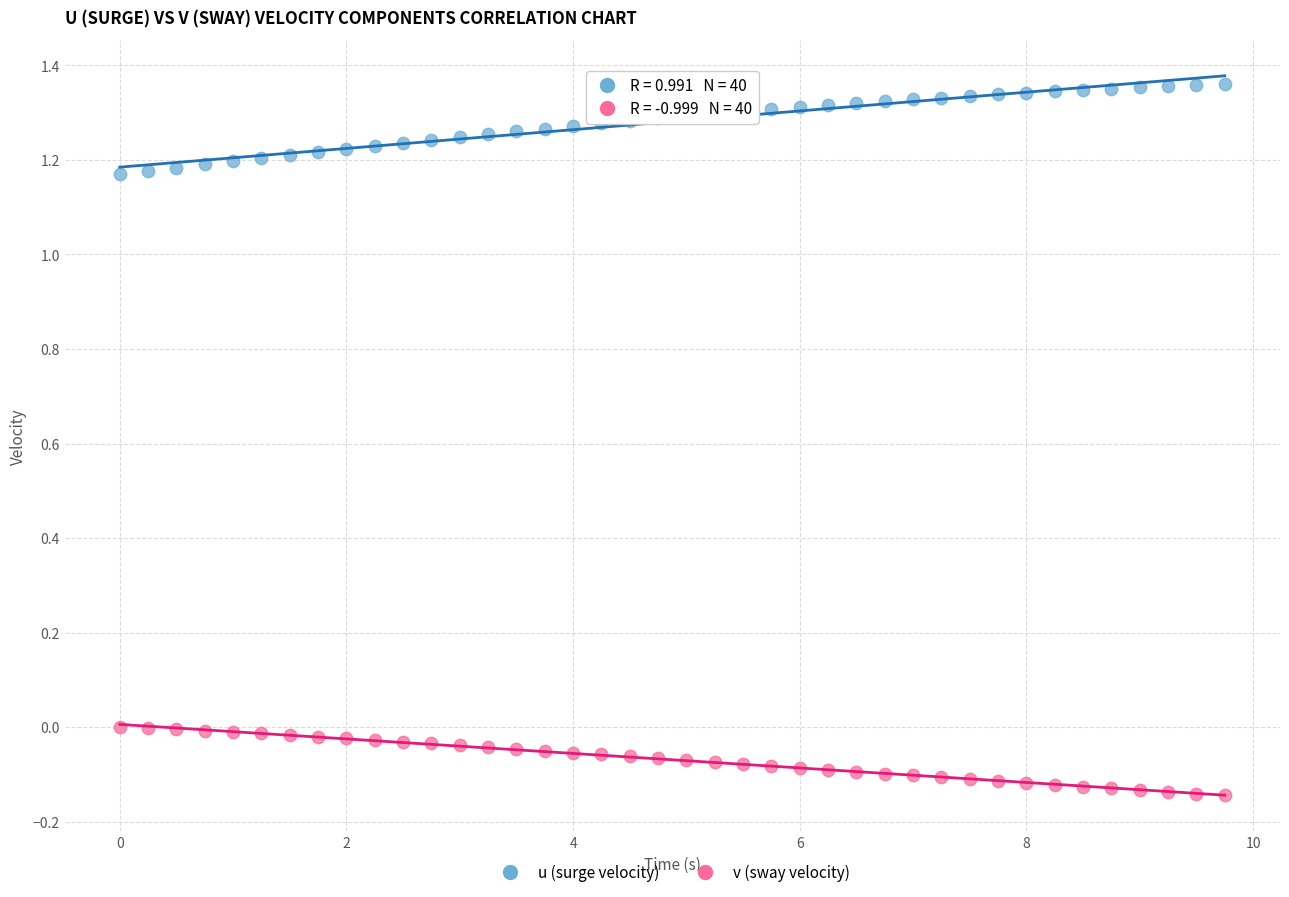

Across all data points, what is the range of Y values (max minus min)?

1.5